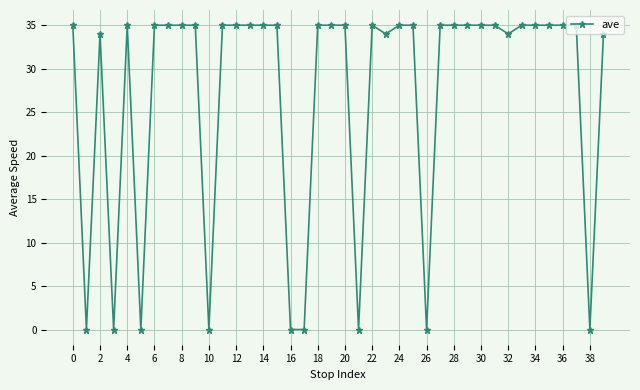

True or false: there are more than 2 points higher than both neighbors.

True